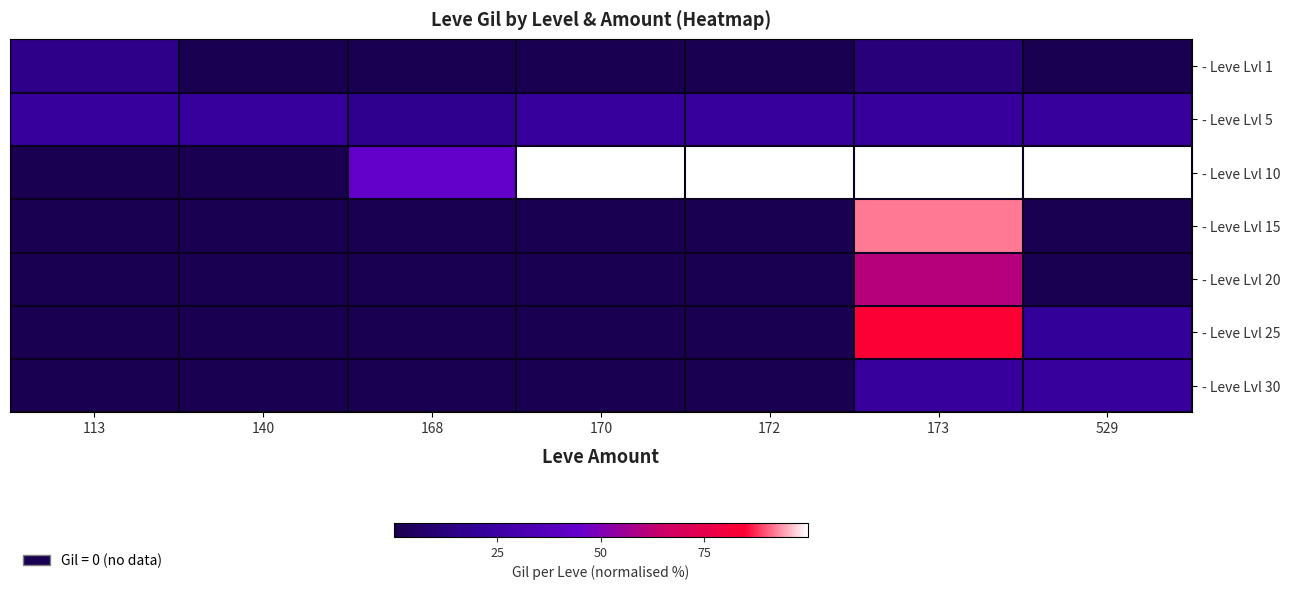

What is the maximum value shown in the chart?

100.0